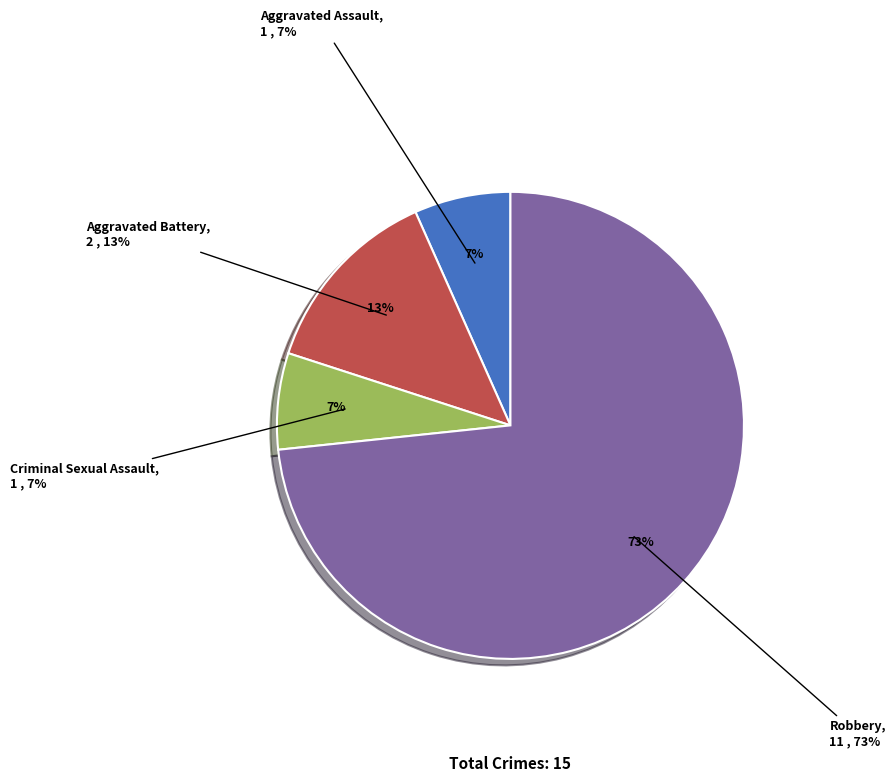

To the nearest percent, what is the combined percentage of Criminal Sexual Assault and Robbery?

80%